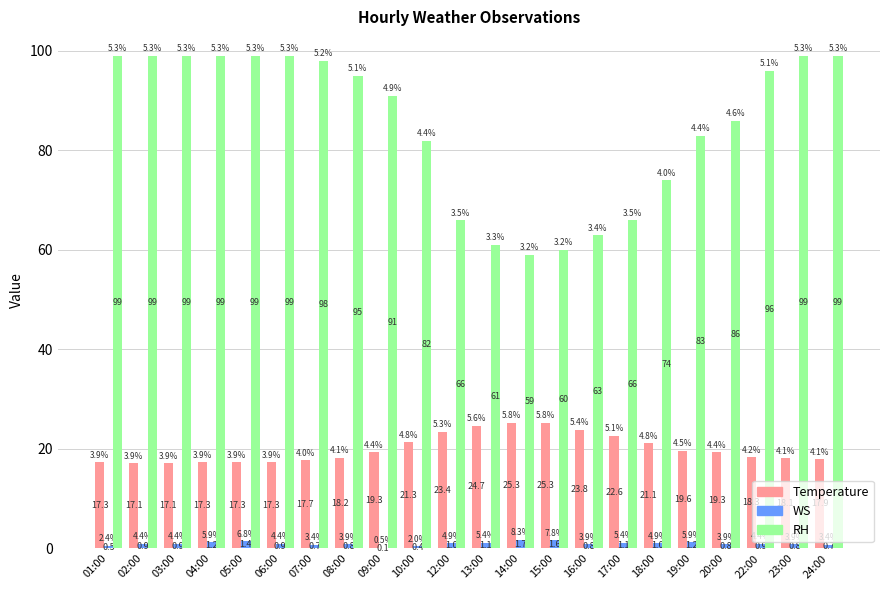

What is the maximum value for RH?

99.0